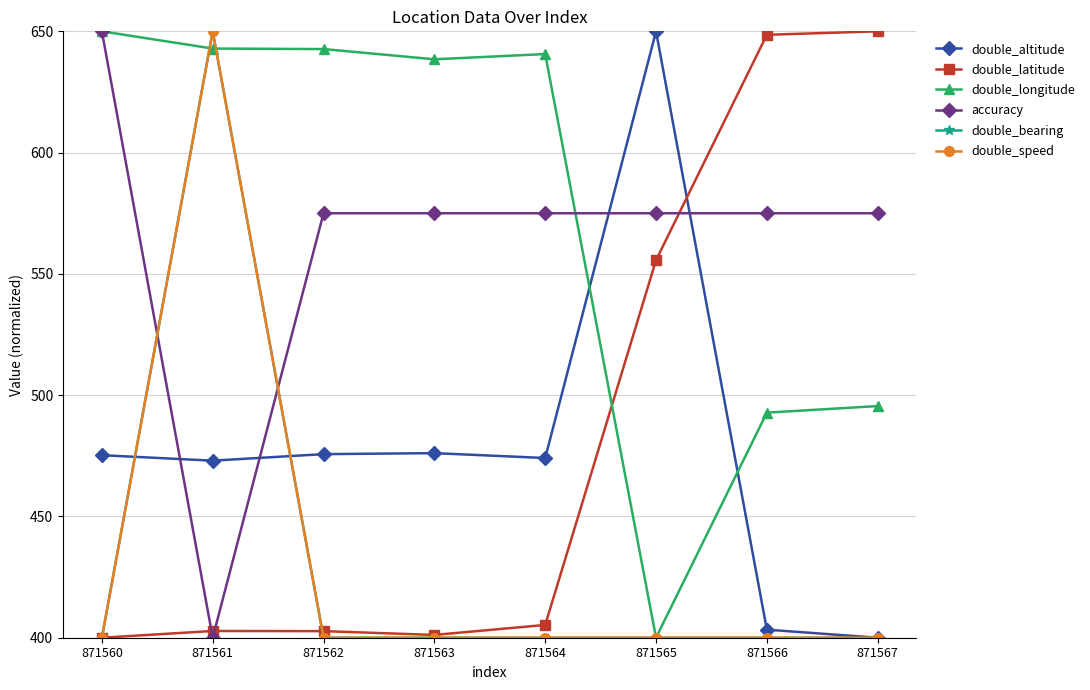

What is the lowest value of the double_speed series?

400.0